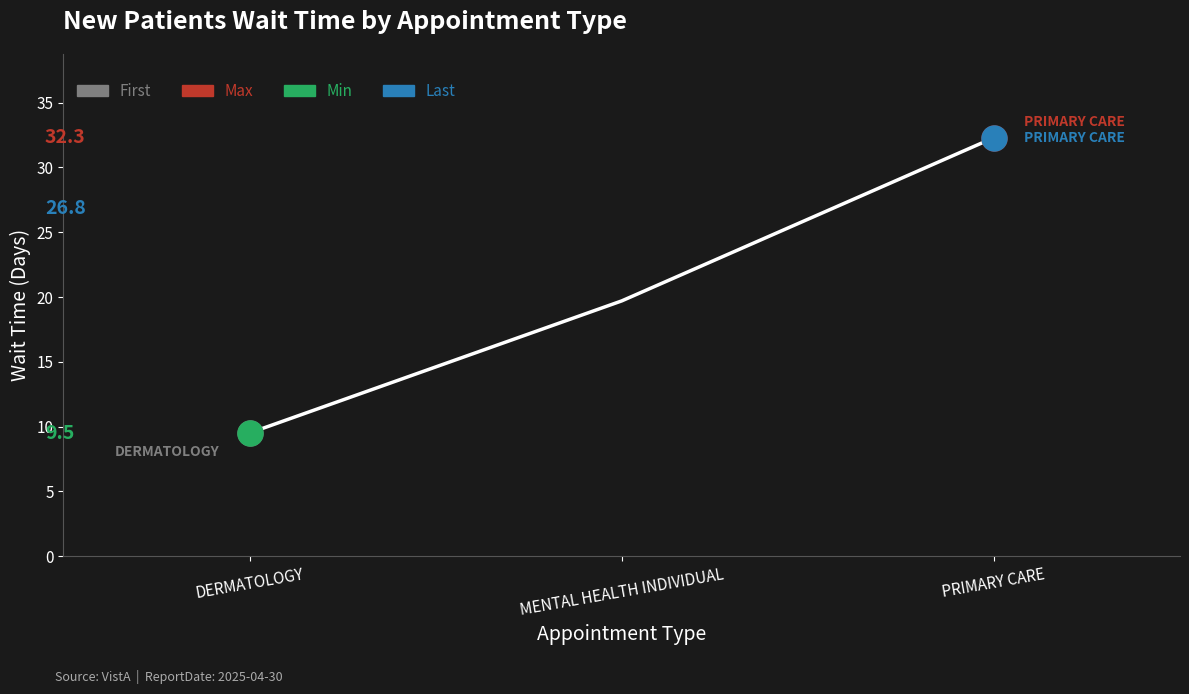

Which has a higher value, DERMATOLOGY or MENTAL HEALTH INDIVIDUAL?

MENTAL HEALTH INDIVIDUAL